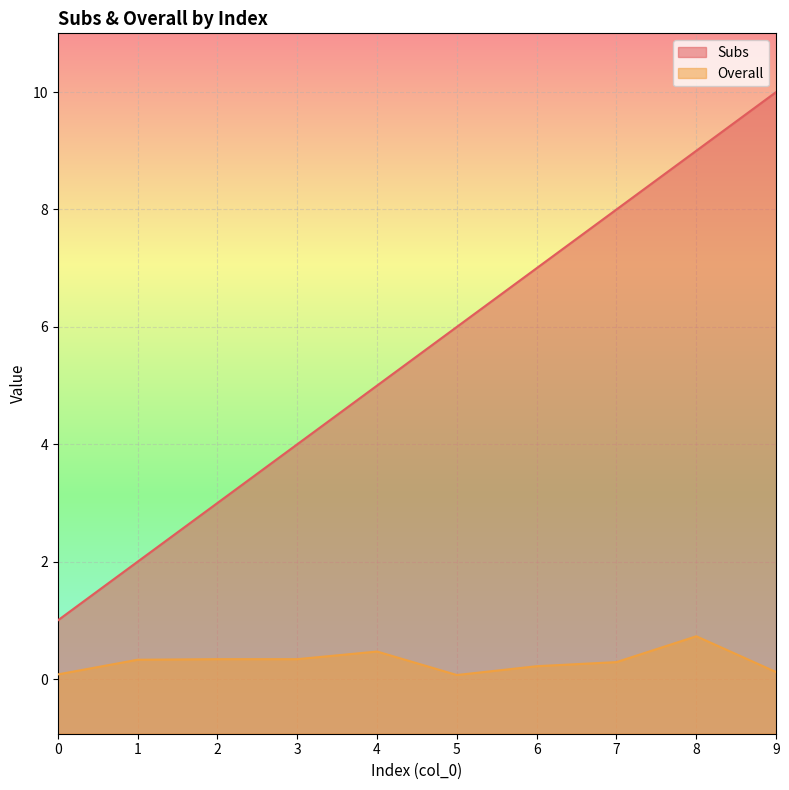

Does the chart display data point markers on the line(s)?

No